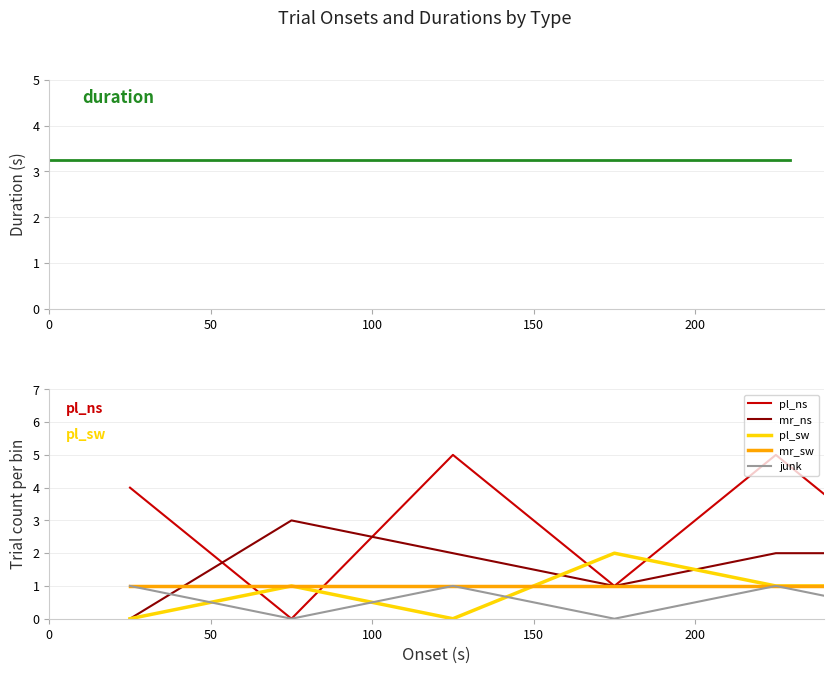

What is the difference between the highest and lowest values at 0?

4